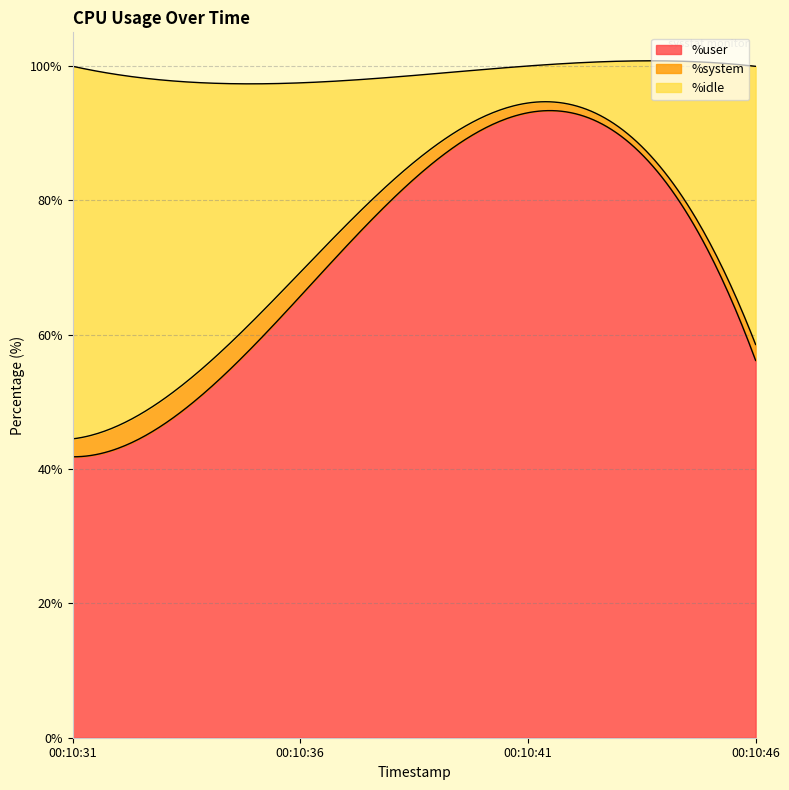

True or false: %system has a value of 2.4 at 00:10:46.

True